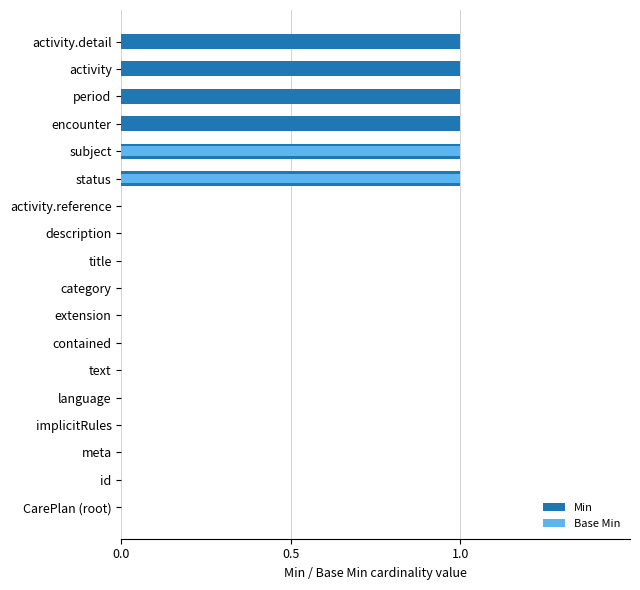

Is it true that Base Min equals 1 at extension?

False